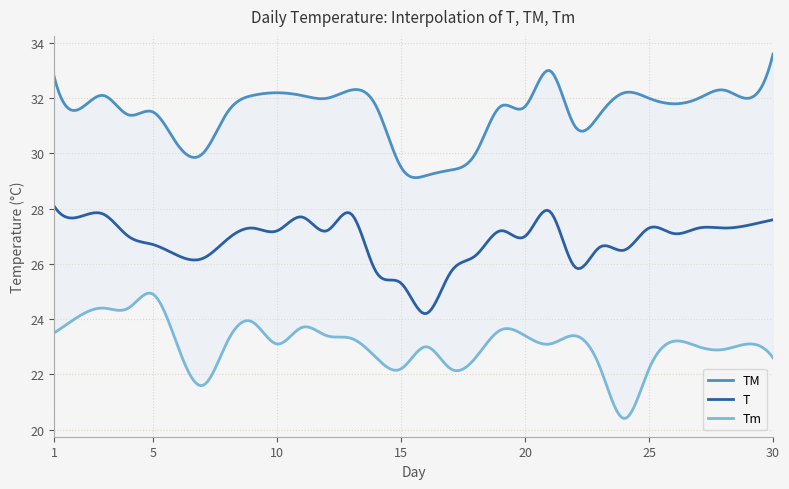

How many lines are shown in the chart?

3